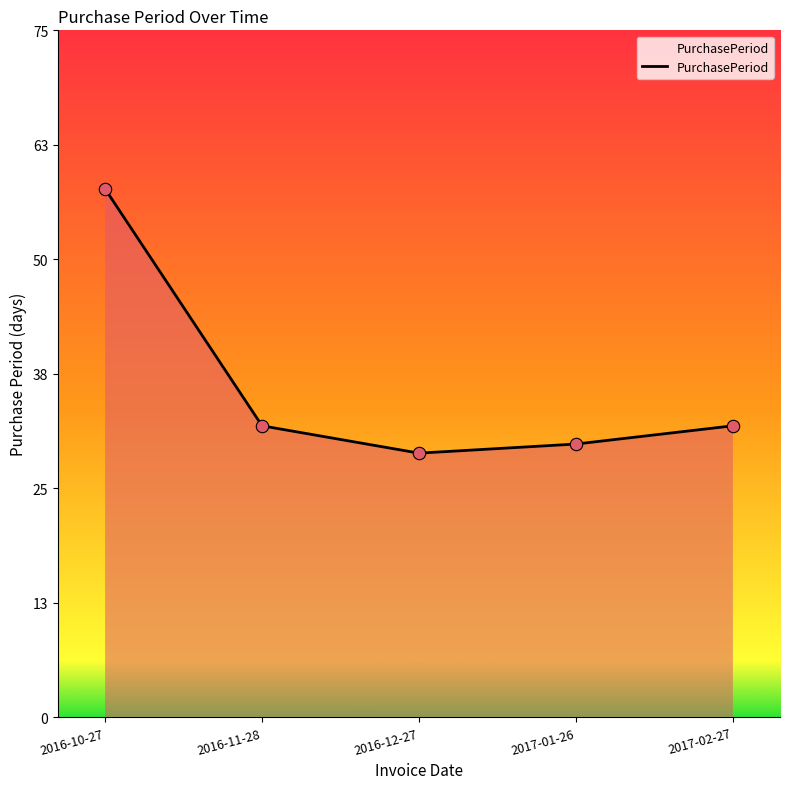

What is the change in value from 2016-11-28 to 2017-01-26?

-2